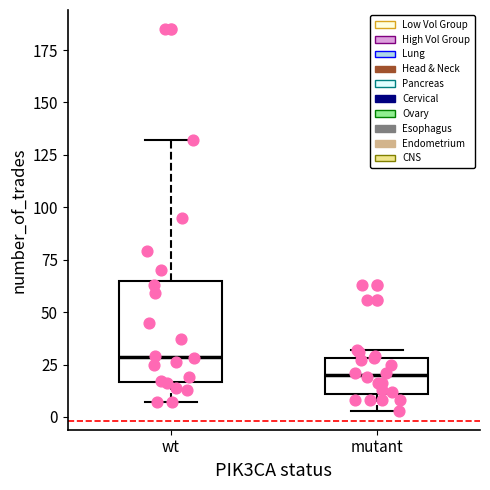

Reading left to right, transcribe this box plot: for each box, give where its median line is, the range the box spans, and where its two whiskers end, as read against the y-axis. The values are not printed on the chart, so give them approximately, as read against the axis.

wt: median 30, box 15 to 65, whiskers 5 to 130
mutant: median 20, box 10 to 30, whiskers 5 to 30 (just above the box's upper edge)